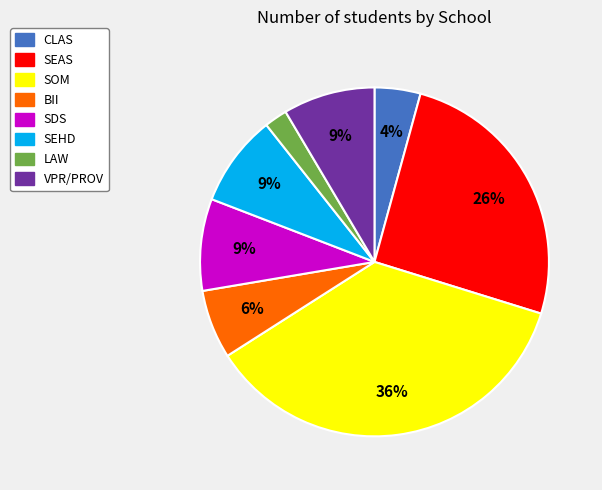

Which has a higher value, VPR/PROV or SOM?

SOM